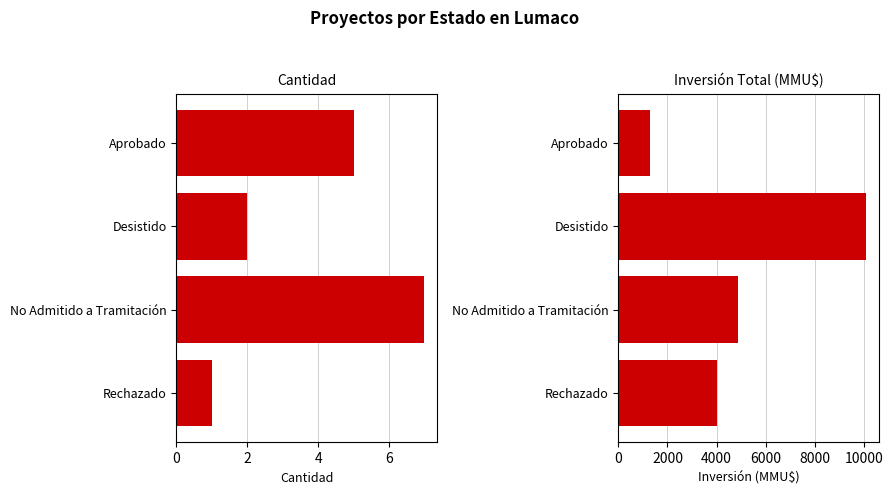

The value of Inversión Total (MMU$) at Desistido is 10103. True or false?

True